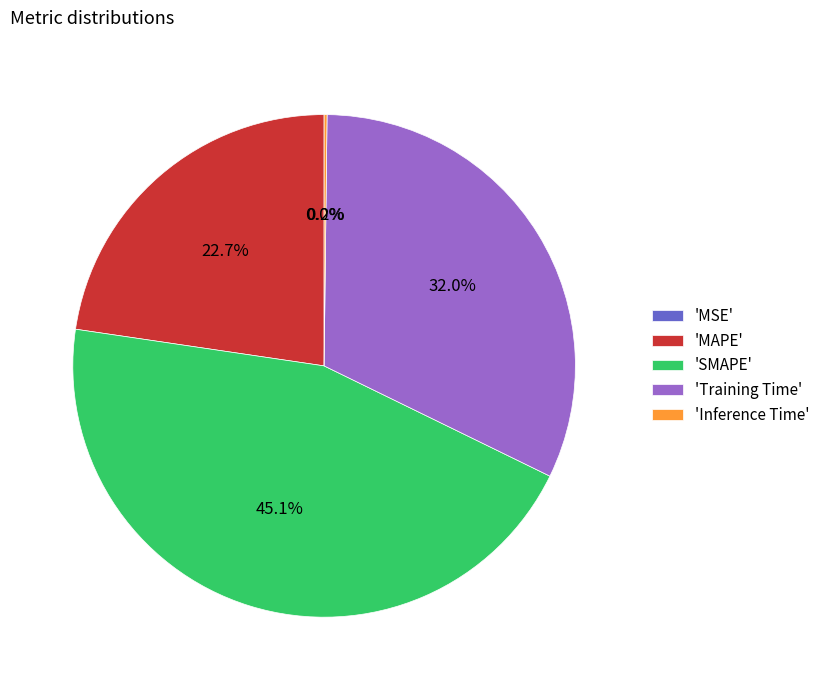

What is the largest slice in the pie chart?

'SMAPE'